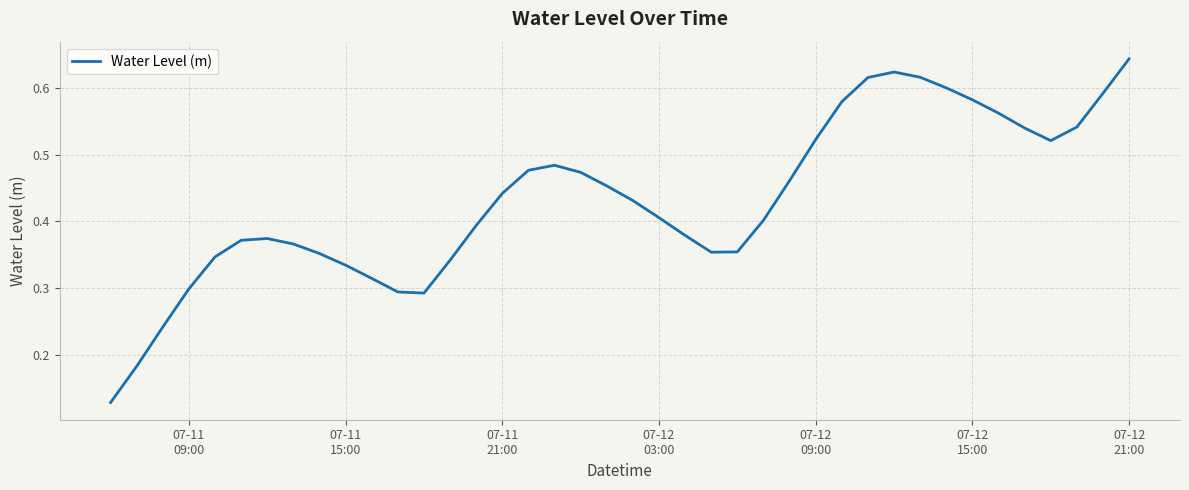

How many lines are shown in the chart?

1